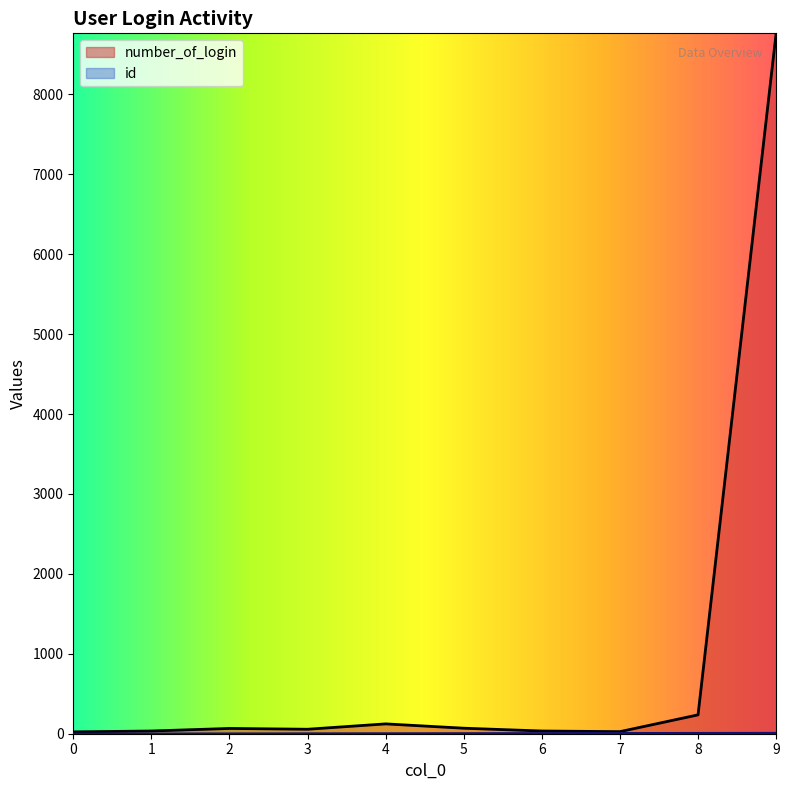

Rank the series by their average value, from highest to lowest.

number_of_login, id